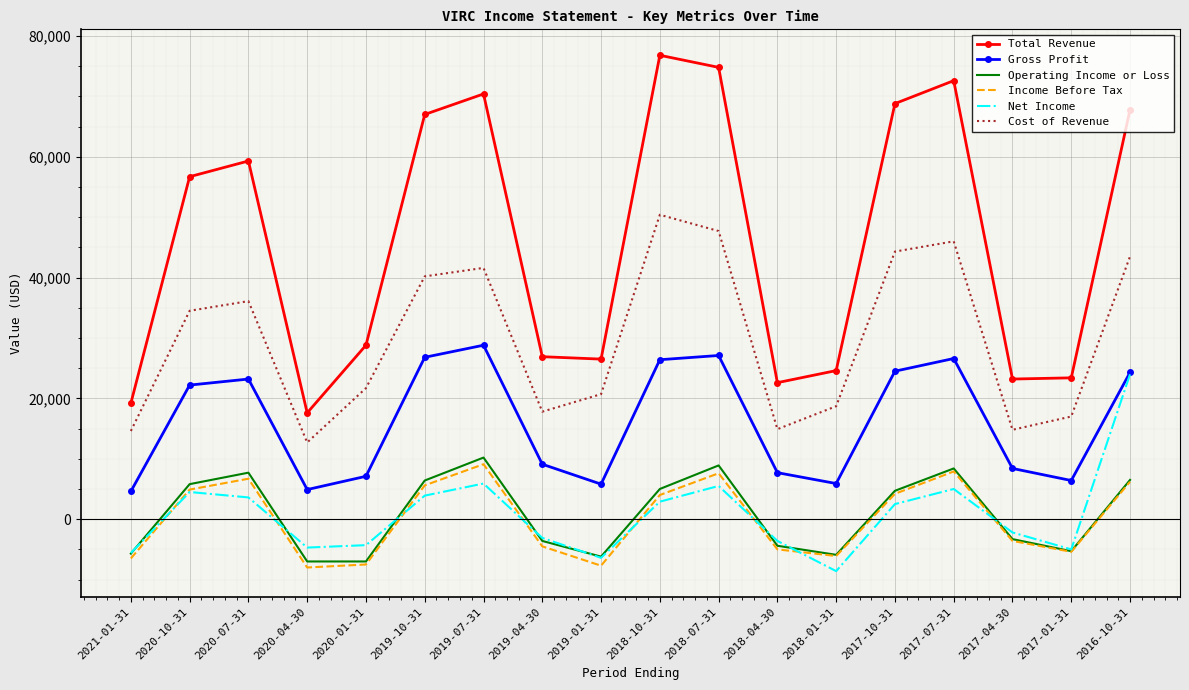

What is the difference between the second highest and second lowest values in the Operating Income or Loss series?

15900